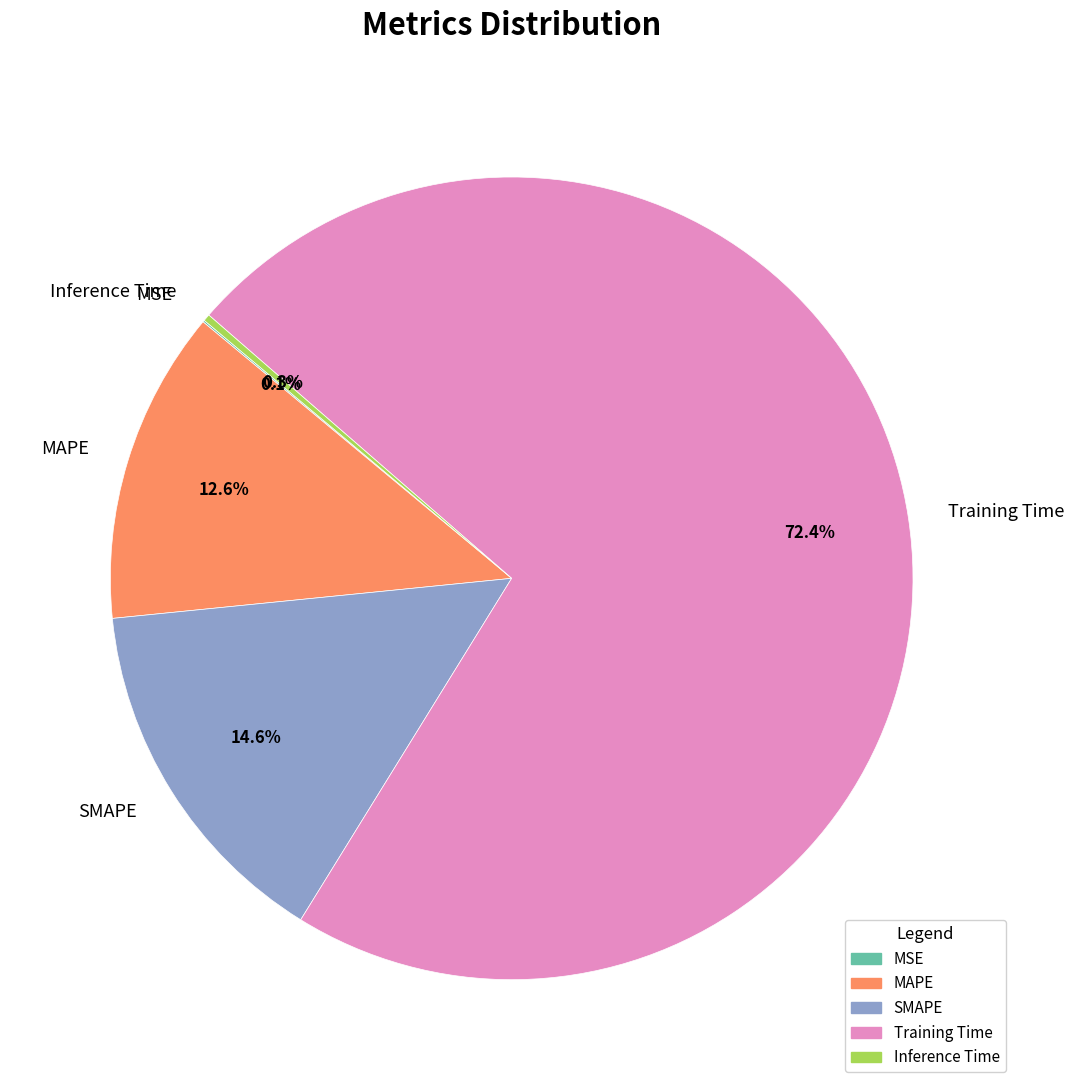

Is there a majority slice in this chart?

Yes